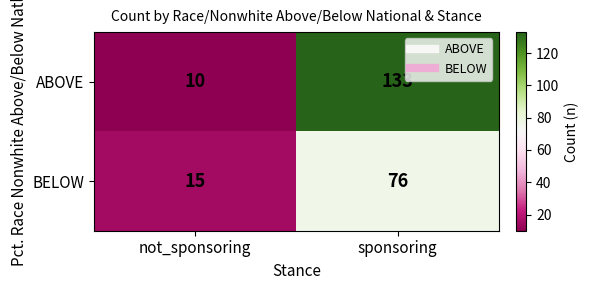

At which label is BELOW closest to 45?

not_sponsoring